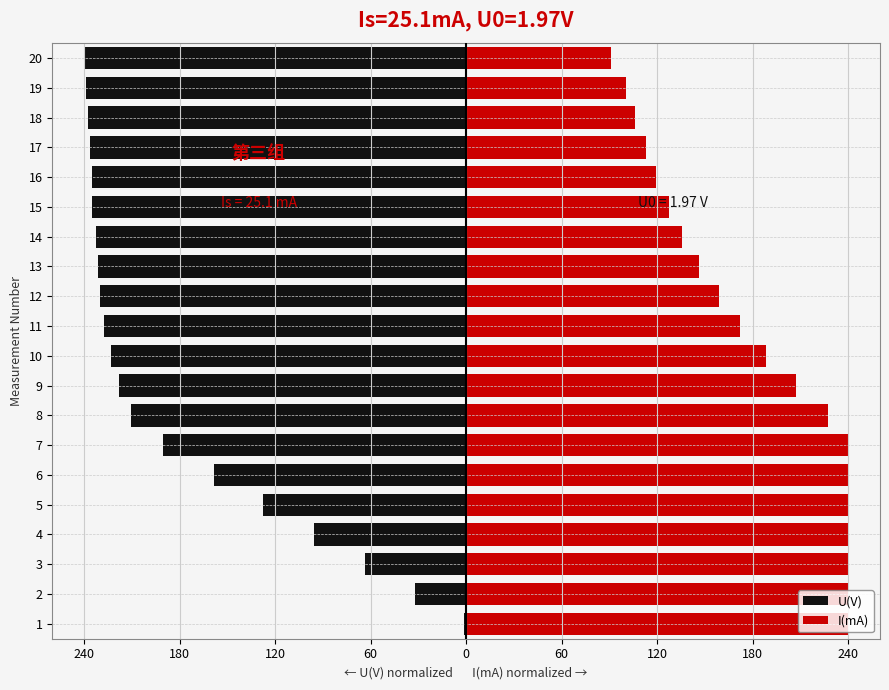

How many series are shown in this chart?

2